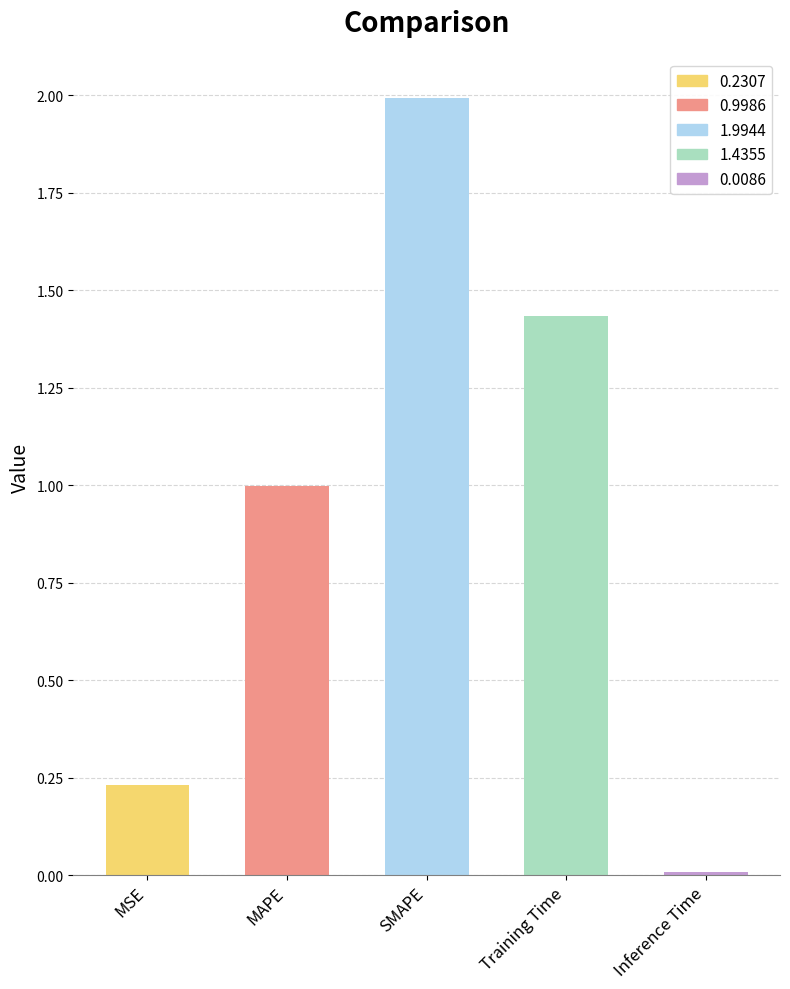

What is the difference between the values at Training Time and Inference Time?

1.4